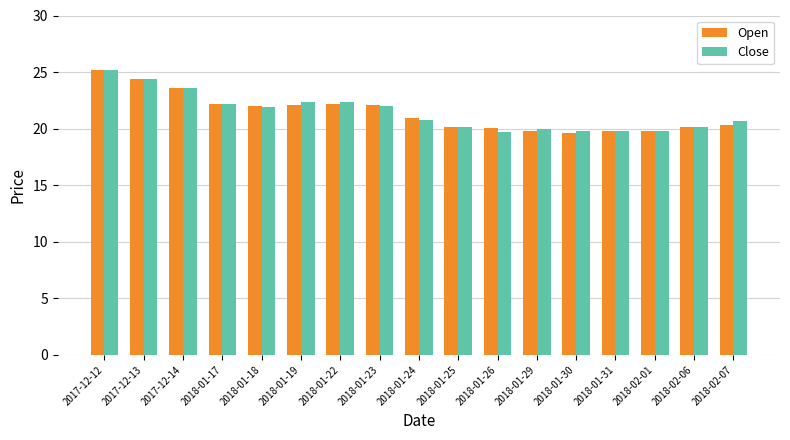

What is the average value of the Close series?

21.4